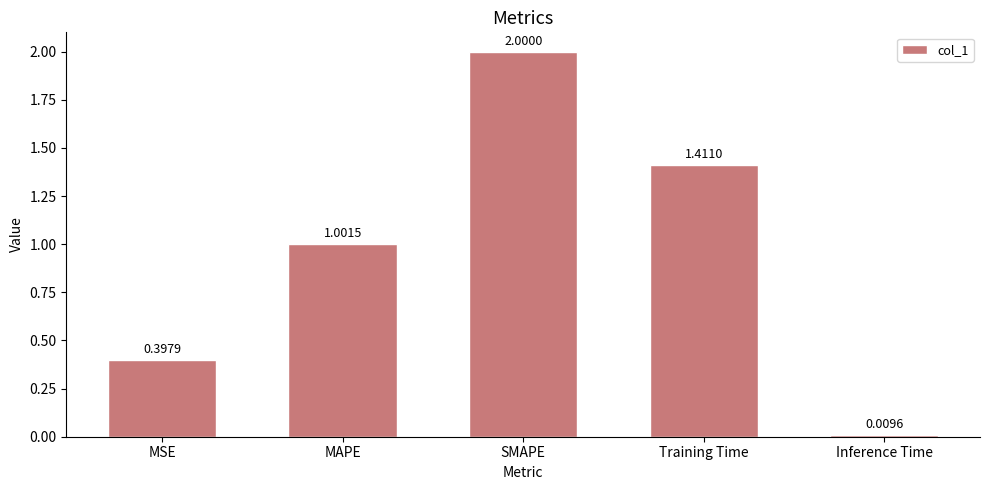

Does the chart contain stacked bars?

No